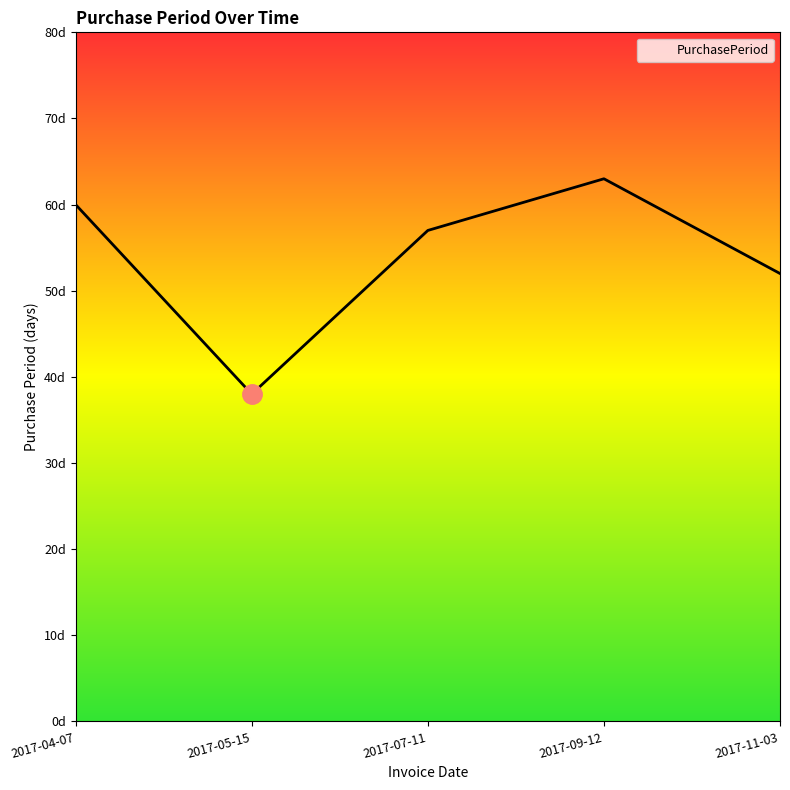

What position from the right is 2017-07-11?

3